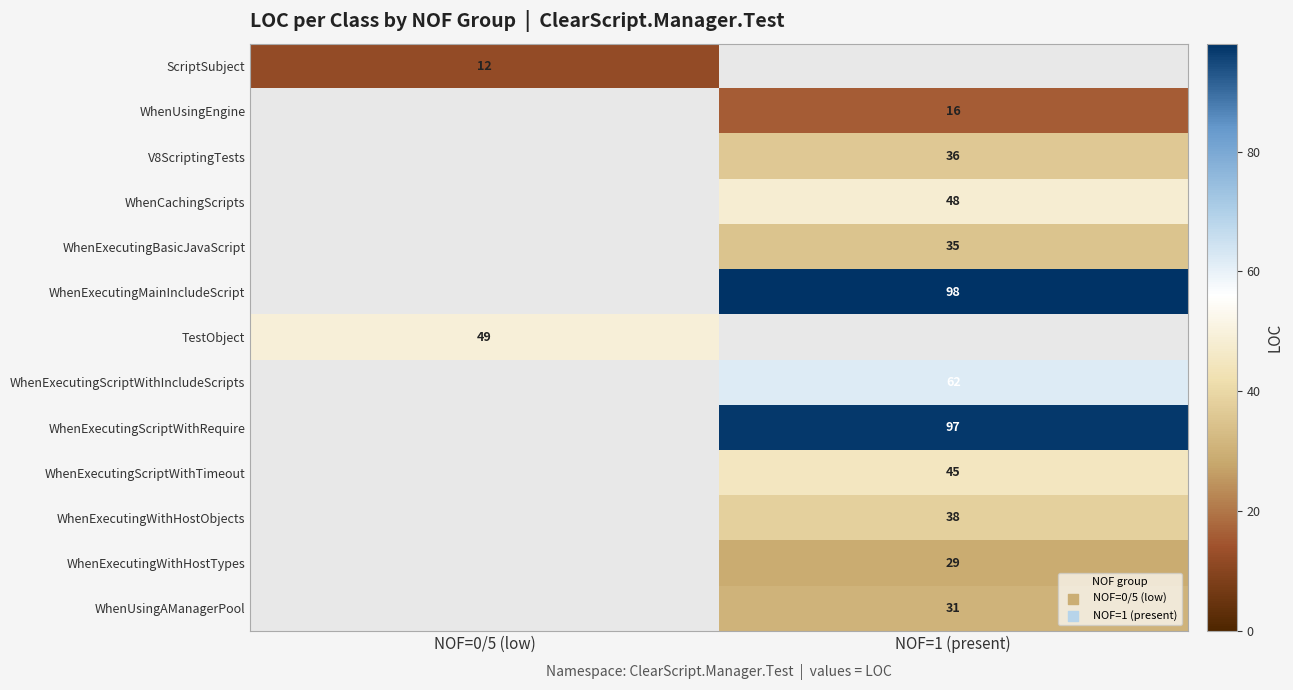

The value of WhenExecutingWithHostObjects at NOF=1 (present) is 68. True or false?

False